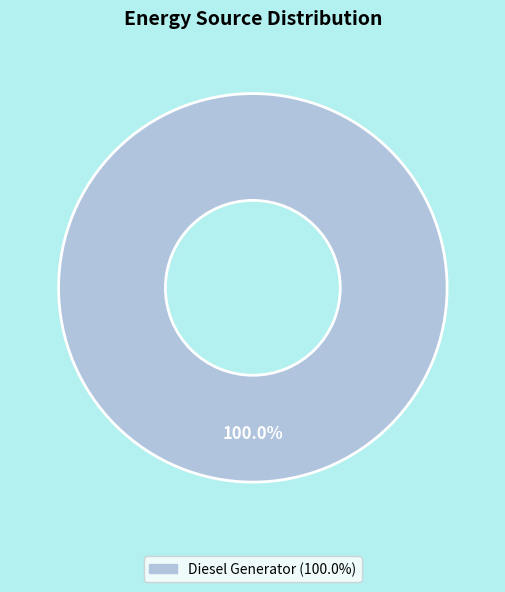

Is there a majority slice in this chart?

Yes